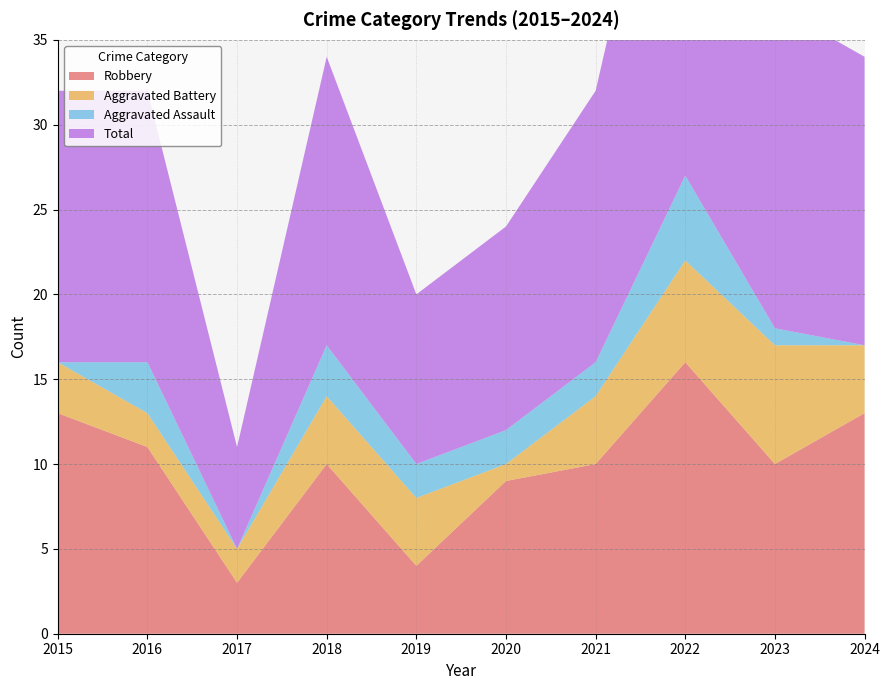

Reading left to right, what are all the values shown in this chart?

Robbery: 2015=13	2016=11	2017=3	2018=10	2019=4	2020=9	2021=10	2022=16	2023=10	2024=13
Aggravated Battery: 2015=3	2016=2	2017=2	2018=4	2019=4	2020=1	2021=4	2022=6	2023=7	2024=4
Aggravated Assault: 2015=0	2016=3	2017=0	2018=3	2019=2	2020=2	2021=2	2022=5	2023=1	2024=0
Total: 2015=16	2016=16	2017=6	2018=17	2019=10	2020=12	2021=16	2022=28	2023=19	2024=17